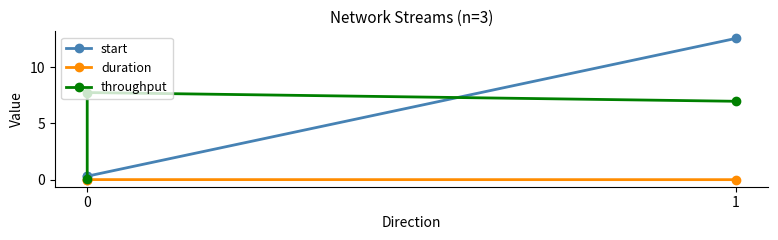

The duration series shows 0.0 at 0. True or false?

False